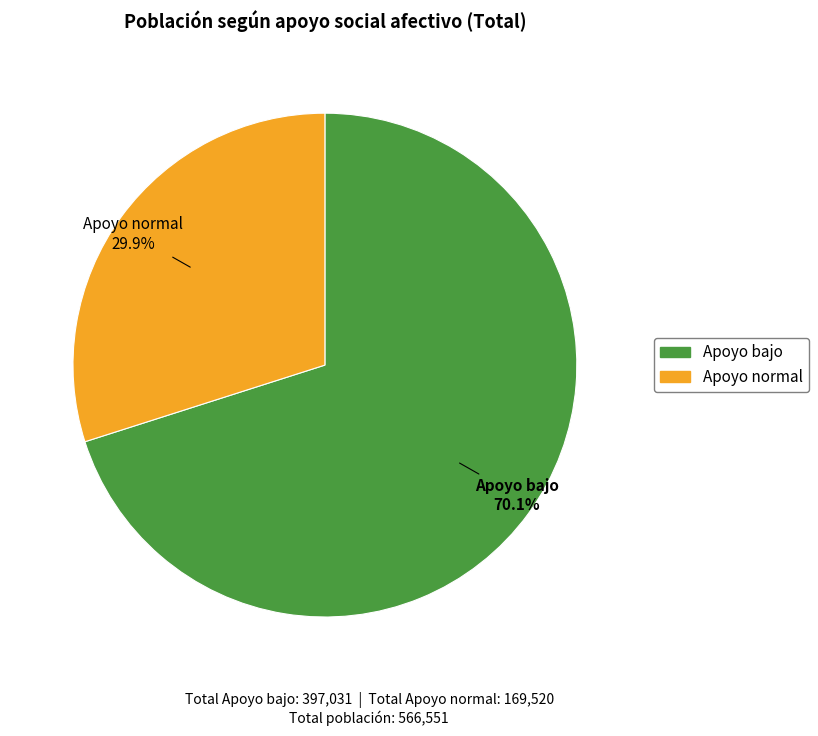

Which slice is the largest?

Apoyo bajo